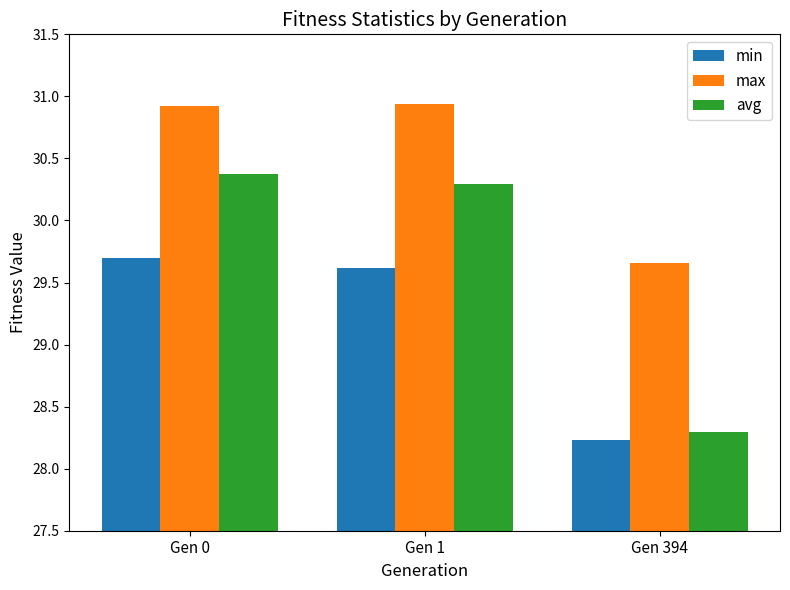

What is the highest value of the avg series?

30.4